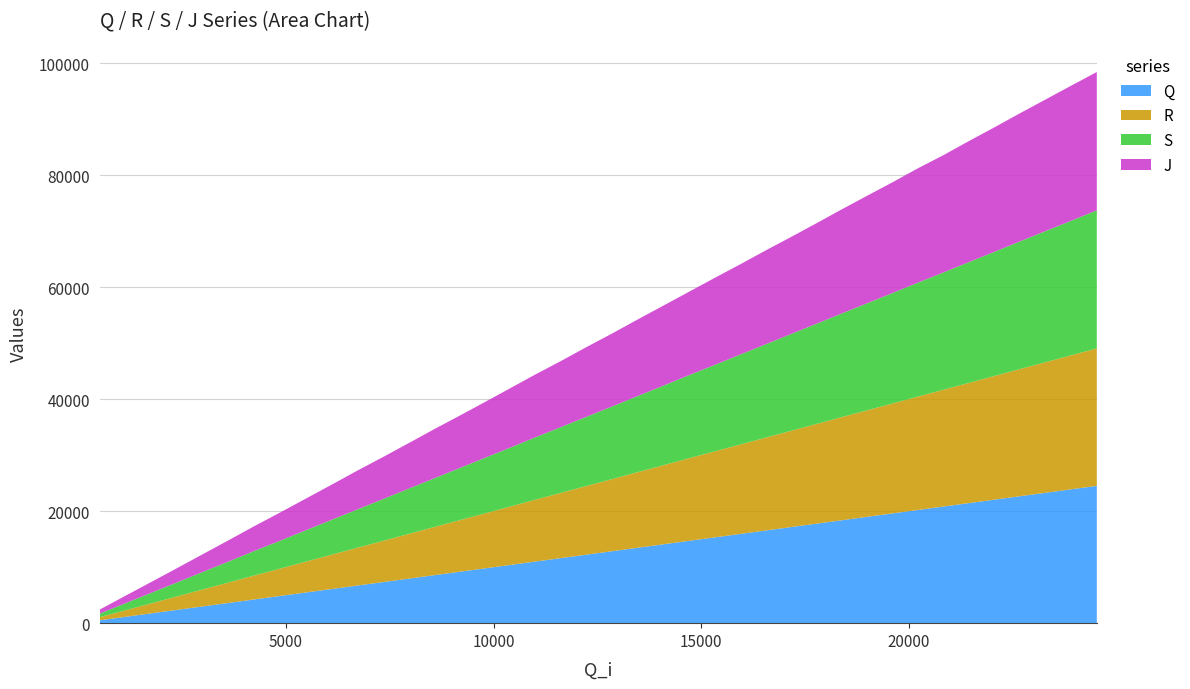

Reading left to right, extract all data points from this chart.

Q: 0=517	1=1139	2=1758	3=2379	4=2997	5=3614	6=4221	7=4854	8=5468	9=6087	10=6703	11=7321	12=7937	13=8551	14=9164	15=9778	16=10396	17=11001	18=11626	19=12244	20=12859	21=13464	22=14077	23=14680	24=15306	25=15921	26=16543	27=17157	28=17770	29=18380	30=18999	31=19615	32=20221	33=20837	34=21452	35=22065	36=22676	37=23296	38=23912	39=24524
R: 0=549	1=1171	2=1788	3=2408	4=3028	5=3646	6=4268	7=4883	8=5500	9=6119	10=6735	11=7349	12=7969	13=8583	14=9195	15=9808	16=10425	17=11043	18=11657	19=12274	20=12887	21=13498	22=14107	23=14724	24=15338	25=15955	26=16573	27=17188	28=17801	29=18416	30=19029	31=19643	32=20254	33=20869	34=21481	35=22093	36=22712	37=23328	38=23941	39=24557
S: 0=645	1=1267	2=1885	3=2504	4=3124	5=3743	6=4363	7=4979	8=5596	9=6217	10=6831	11=7447	12=8066	13=8679	14=9292	15=9905	16=10522	17=11138	18=11755	19=12370	20=12982	21=13592	22=14205	23=14820	24=15433	25=16050	26=16670	27=17284	28=17897	29=18512	30=19125	31=19740	32=20352	33=20953	34=21578	35=22189	36=22806	37=23423	38=24037	39=24656
J: 0=722	1=1342	2=1934	3=2551	4=3171	5=3792	6=4410	7=5029	8=5643	9=6262	10=6918	11=7494	12=8113	13=8765	14=9339	15=9954	16=10608	17=11221	18=11803	19=12457	20=13032	21=13672	22=14284	23=14868	24=15525	25=16098	26=16756	27=17330	28=17945	29=18589	30=19210	31=19787	32=20433	33=20953	34=21625	35=22236	36=22886	37=23510	38=24128	39=24703